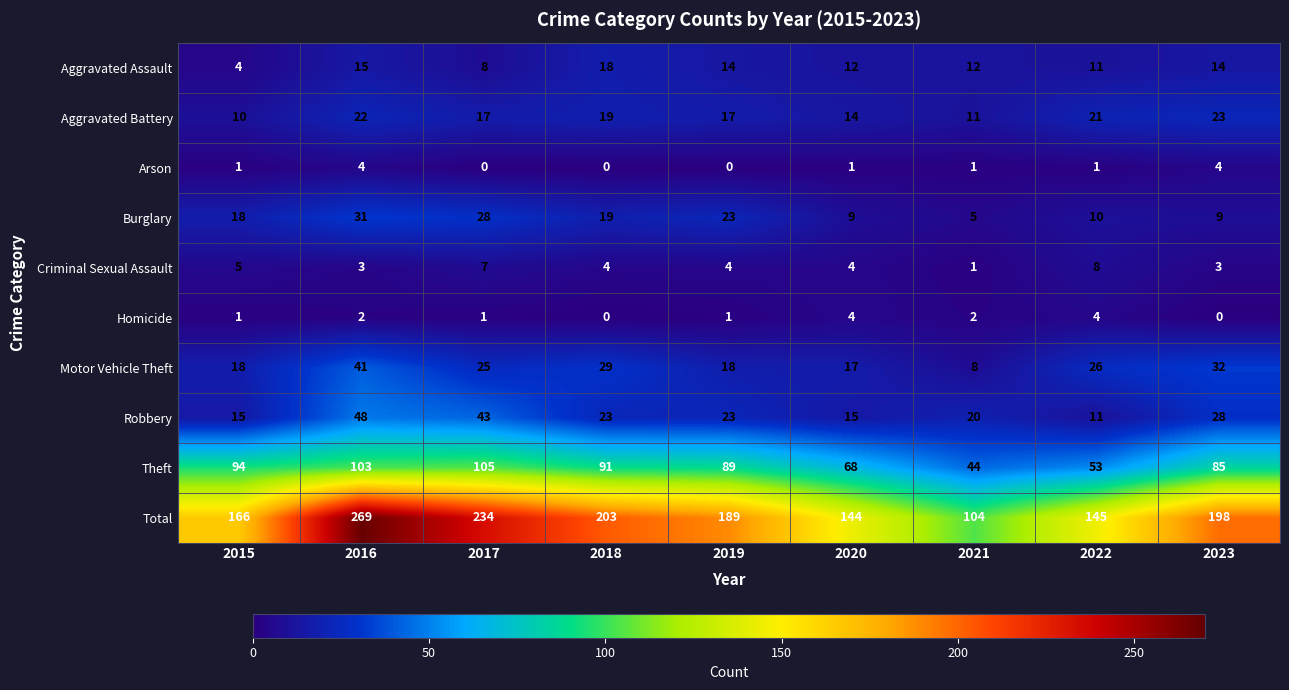

What is the difference between the second highest and second lowest values in the Robbery series?

28